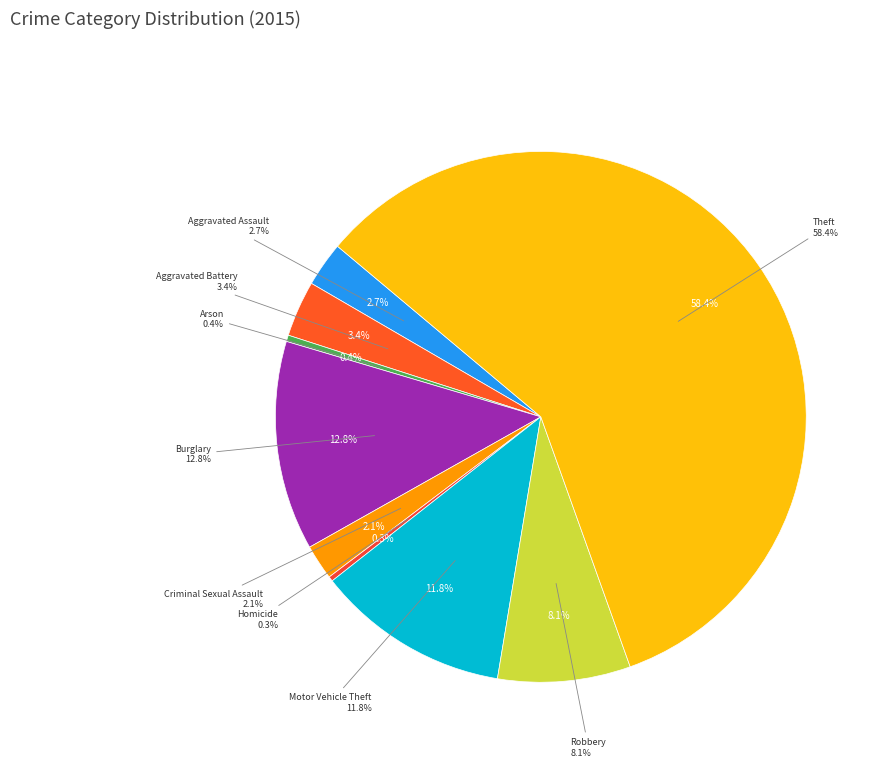

Combined, do Aggravated Battery and Criminal Sexual Assault account for over 50%?

No